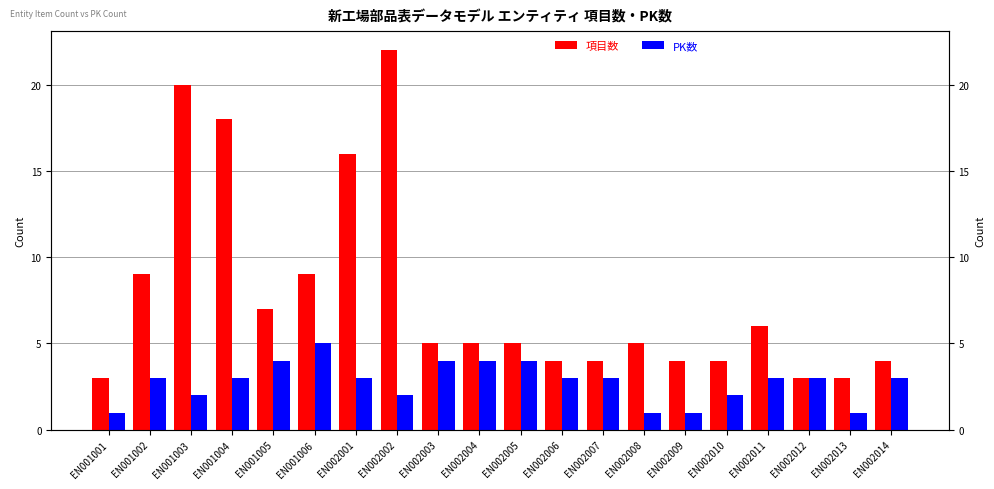

How many groups of bars are there?

20